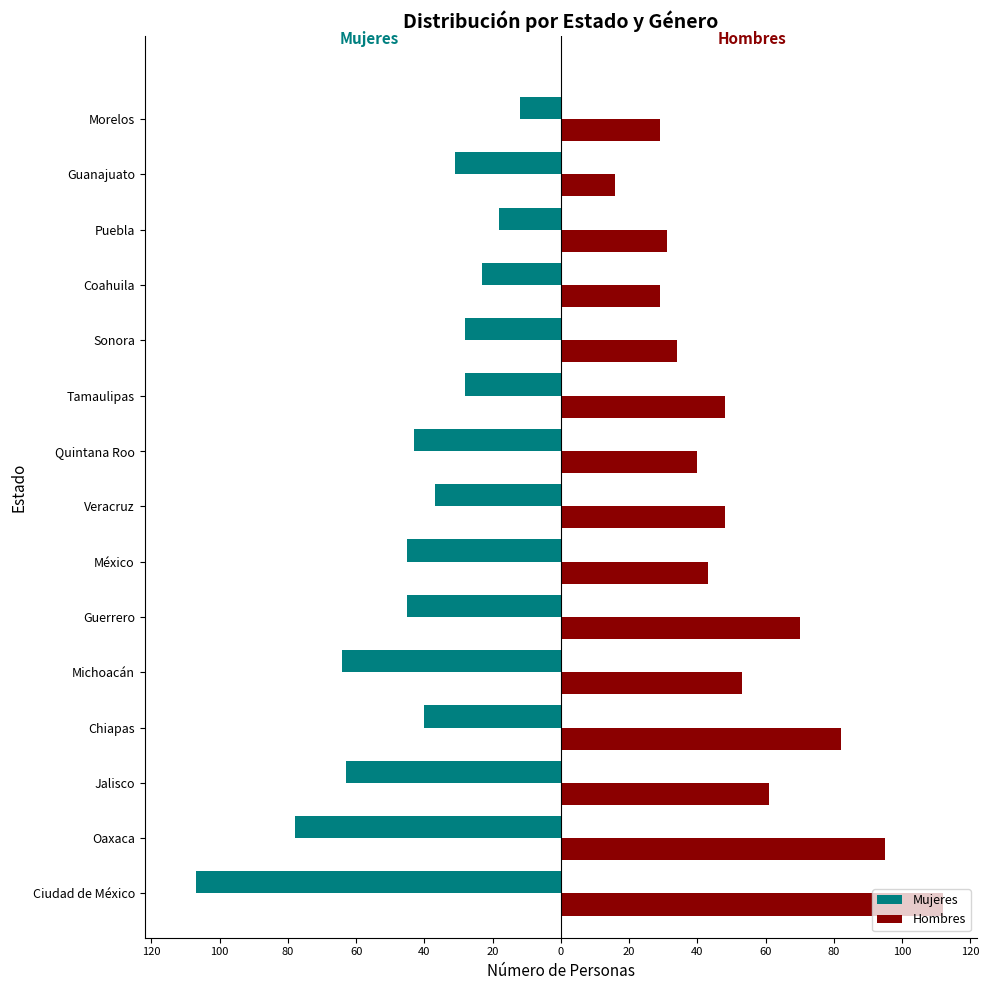

What are all the series names shown in the legend?

Mujeres, Hombres